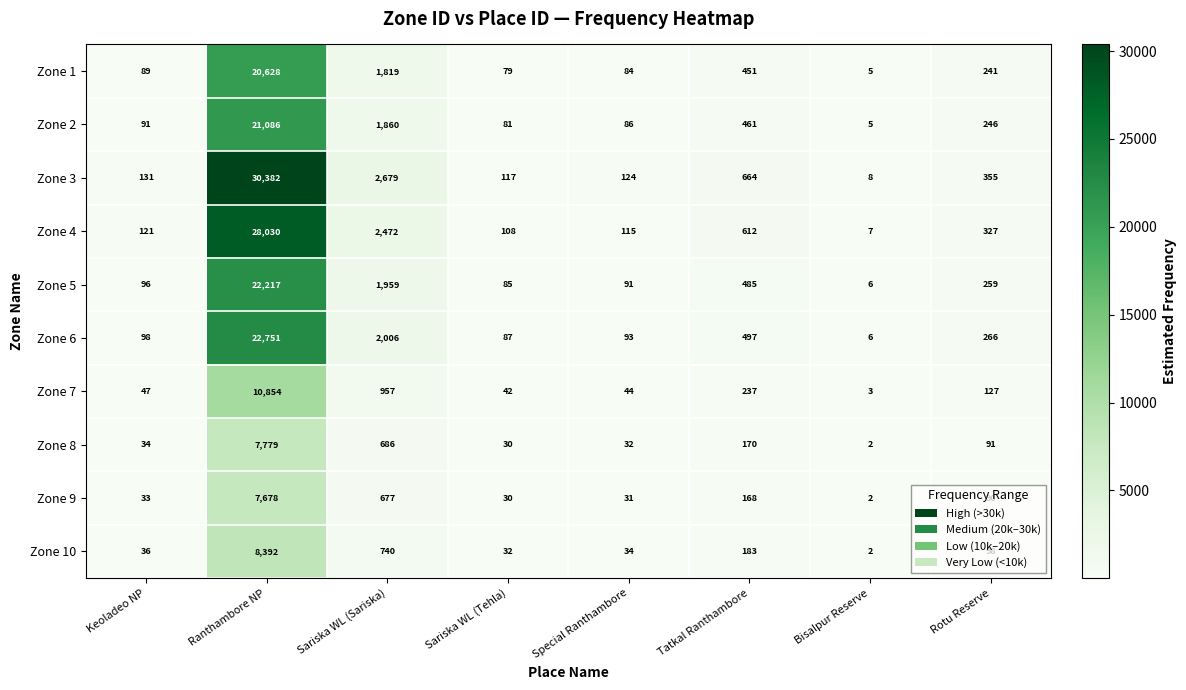

Is the value of Zone 10 at Sariska WL (Sariska) greater than the value of Zone 3 at Tatkal Ranthambore?

Yes